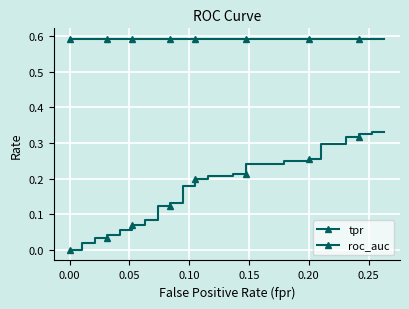

The roc_auc series shows 1.0 at 0.20. True or false?

False